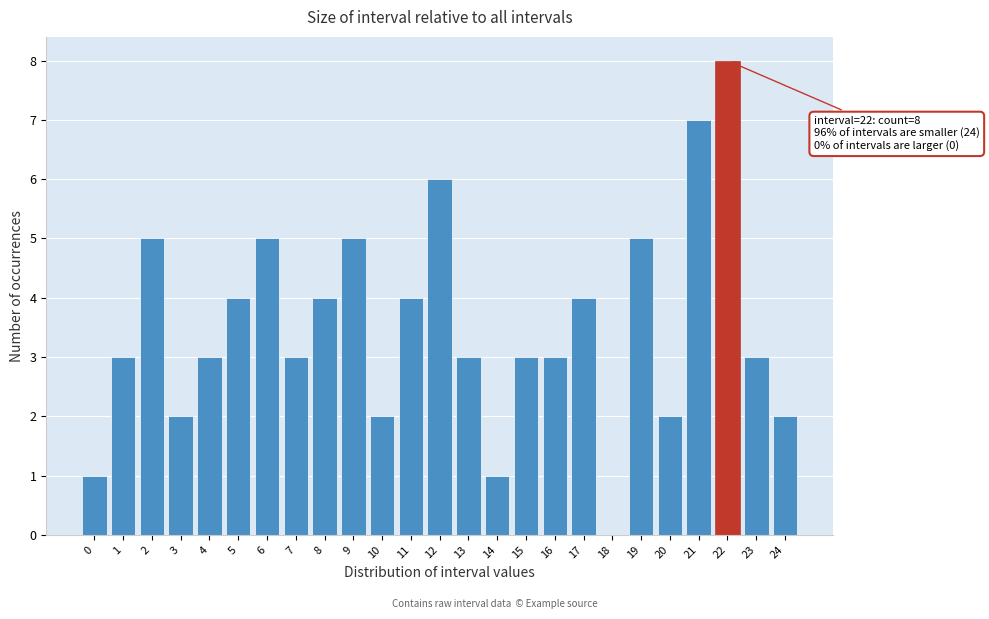

Reading left to right, extract all data points from this chart.

0=1	1=3	2=5	3=2	4=3	5=4	6=5	7=3	8=4	9=5	10=2	11=4	12=6	13=3	14=1	15=3	16=3	17=4	18=0	19=5	20=2	21=7	22=8	23=3	24=2